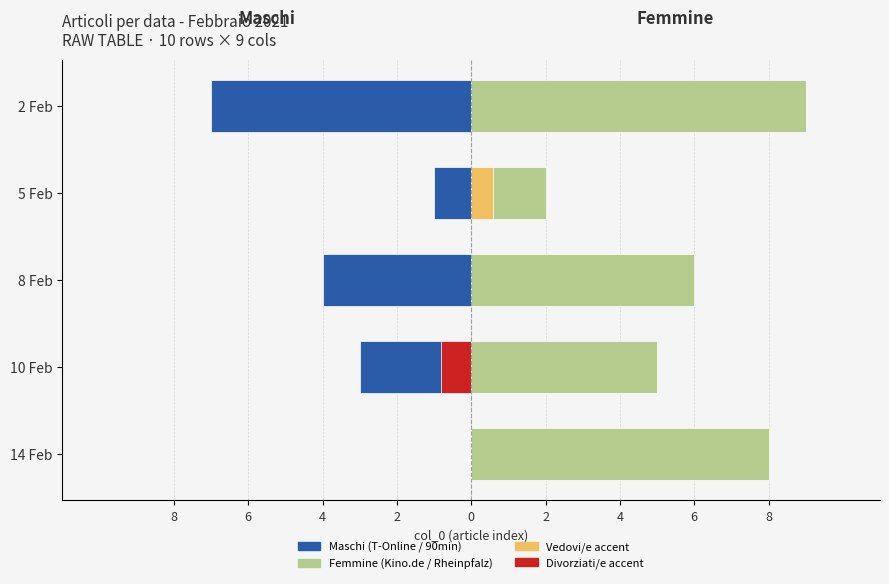

Which series changed the most between 14 Feb and 2 Feb?

Maschi